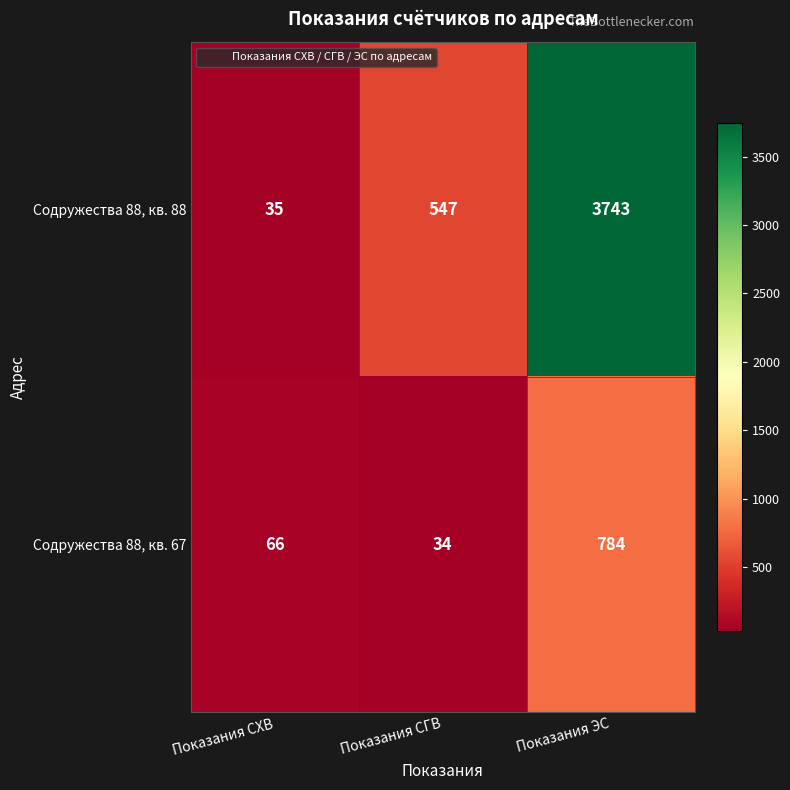

What is the difference between the Содружества 88, кв. 67 values at Показания СГВ and Показания СХВ?

32